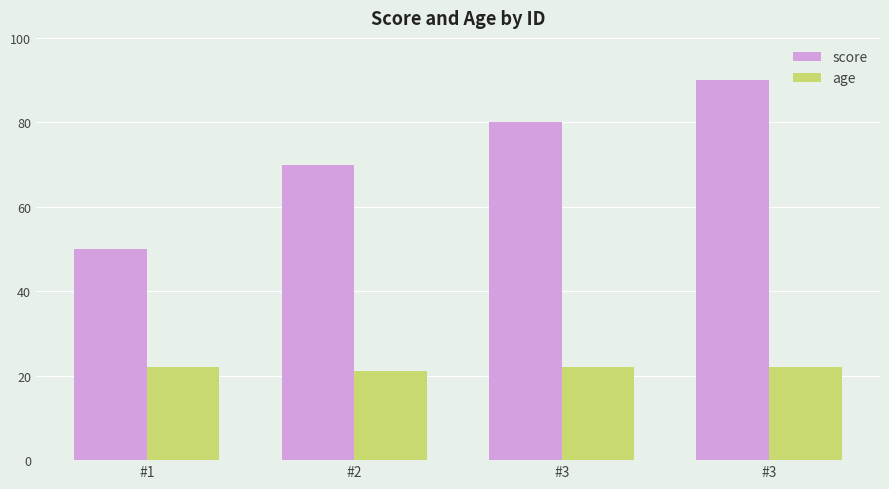

How many distinct data groups are displayed?

2